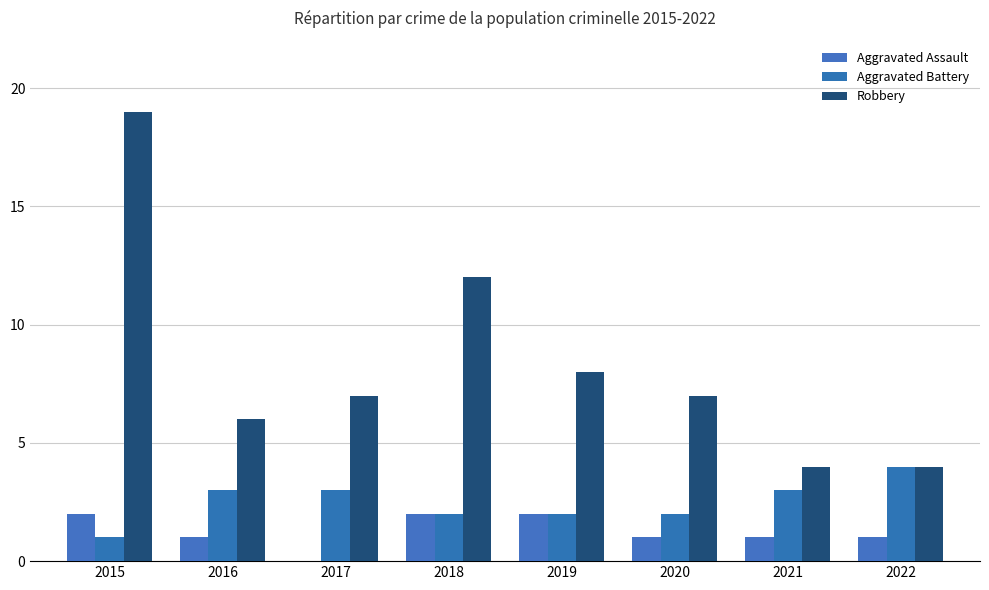

How many data points does each series have?

8